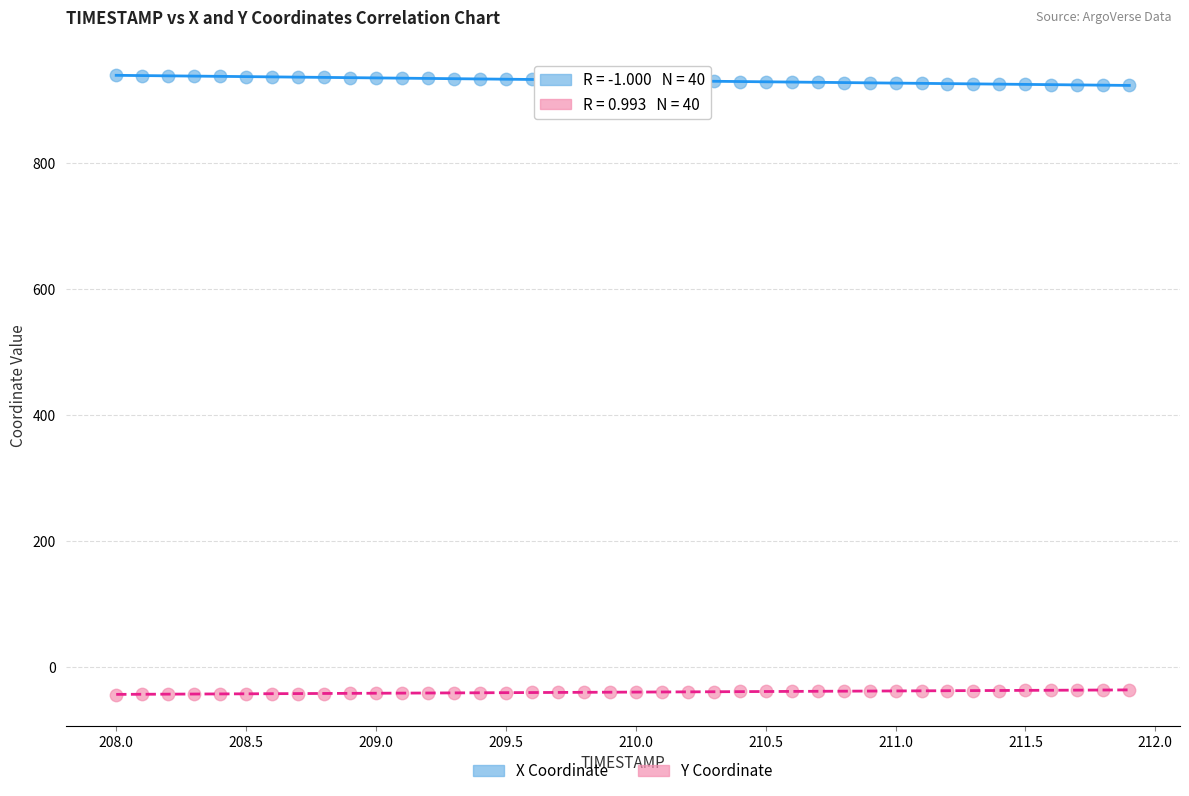

Which series reaches the maximum Y coordinate?

X Coordinate